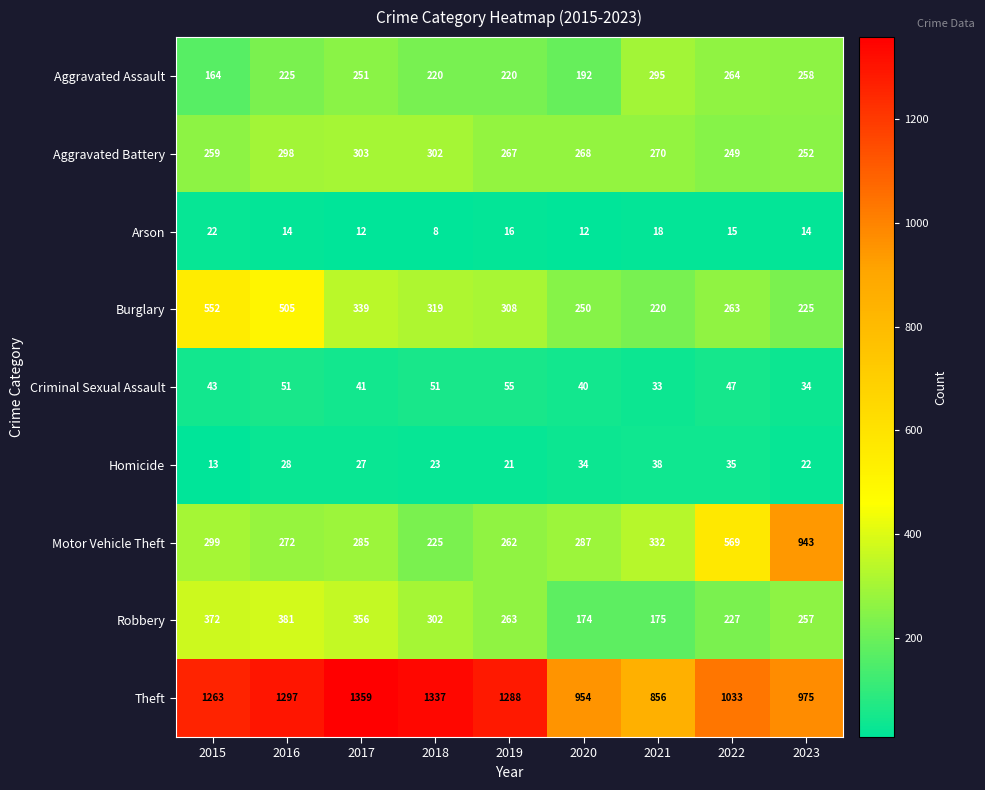

How many categories are shown in the chart?

9